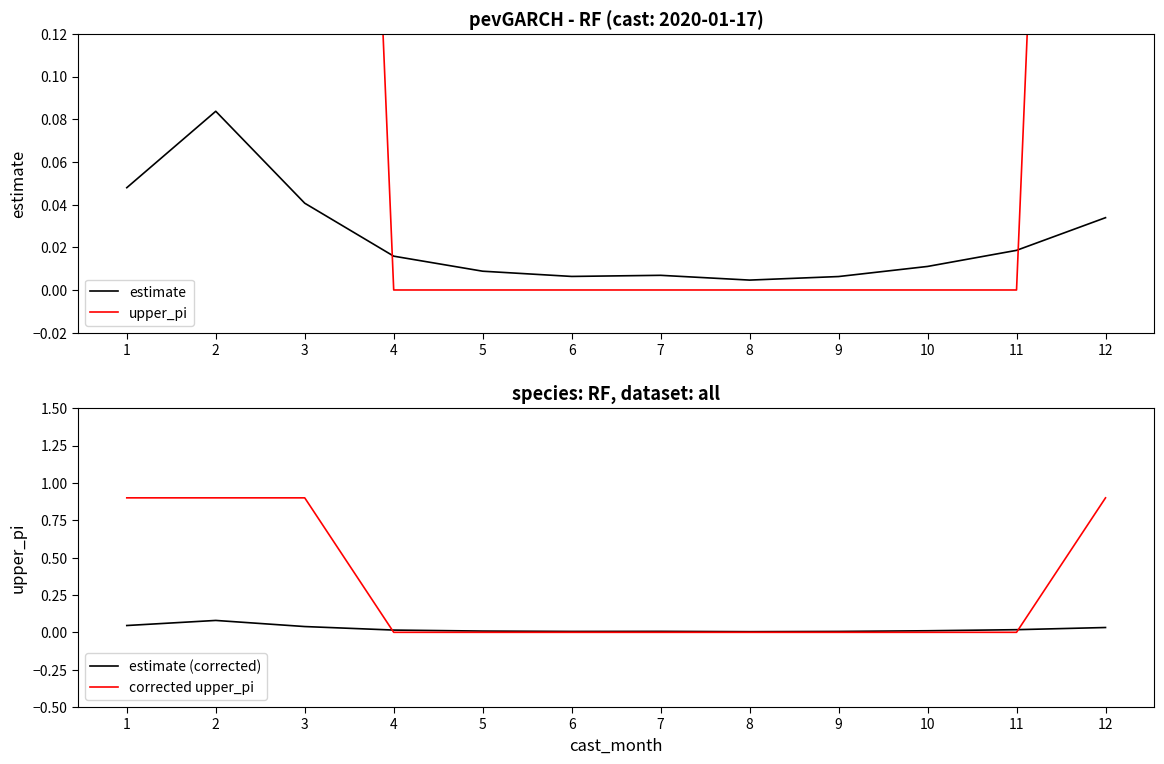

List the series in order of their peak value, highest first.

upper_pi, corrected upper_pi, estimate, estimate (corrected)